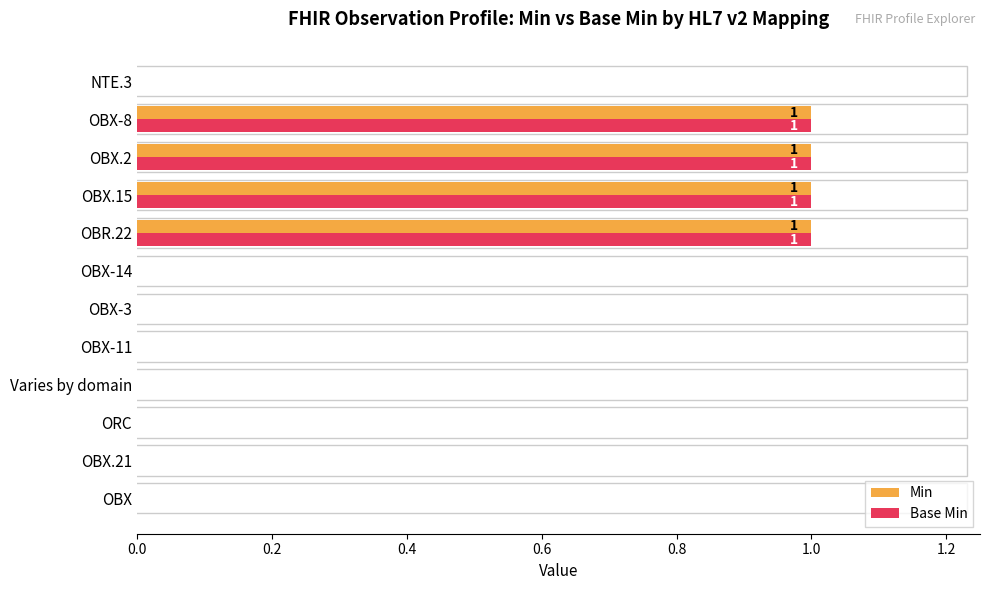

True or false: Base Min has a value of 1 at OBX-3.

False